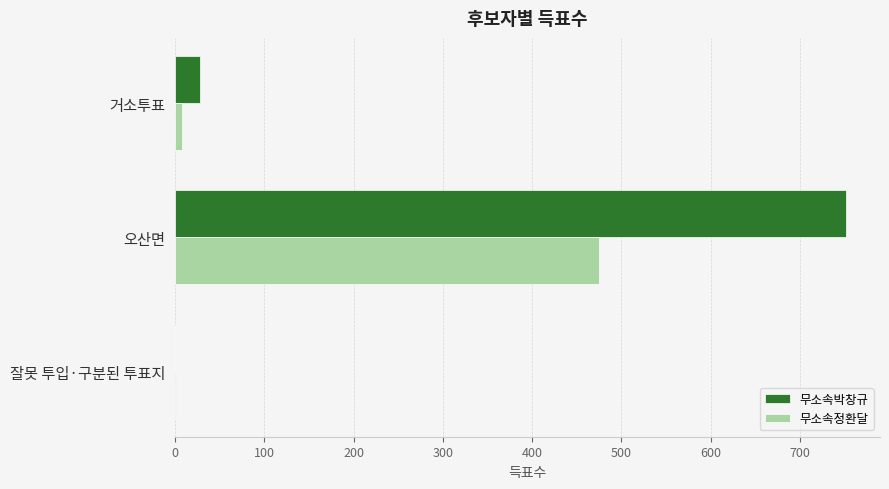

What is the sum of all 무소속박창규 values?

780